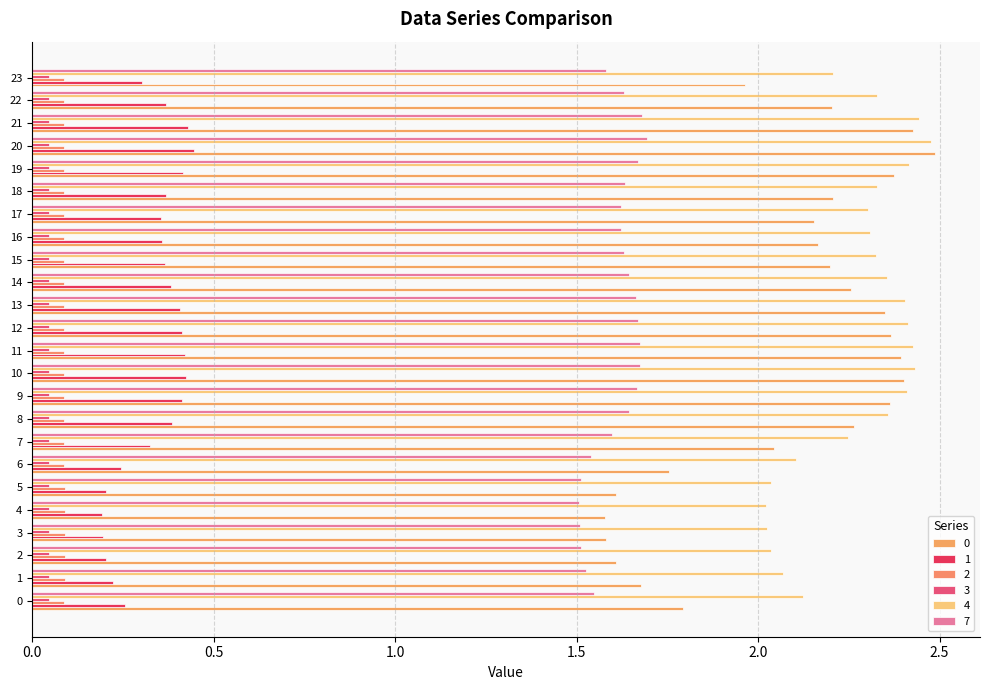

Is it true that 3 equals 0.0 at 4?

False